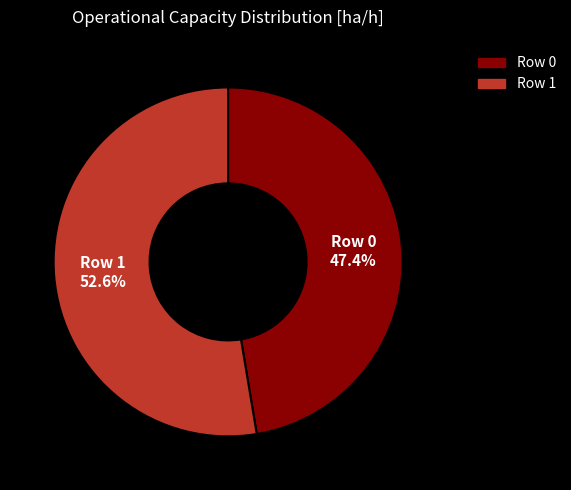

Does Row 0 account for over 50% of the chart?

No